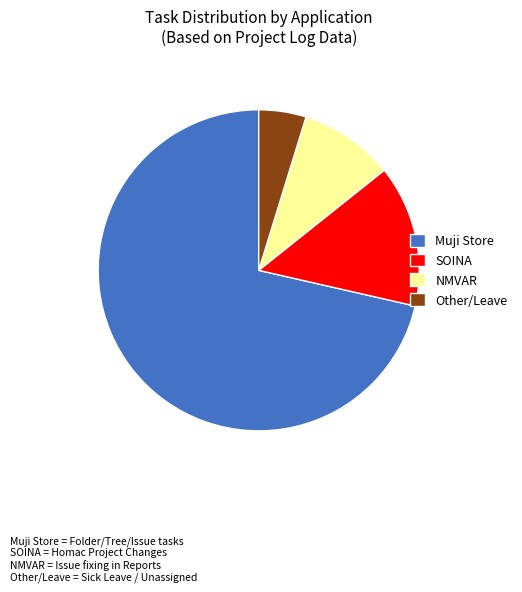

Rank the categories by value from lowest to highest.

Other/Leave, NMVAR, SOINA, Muji Store